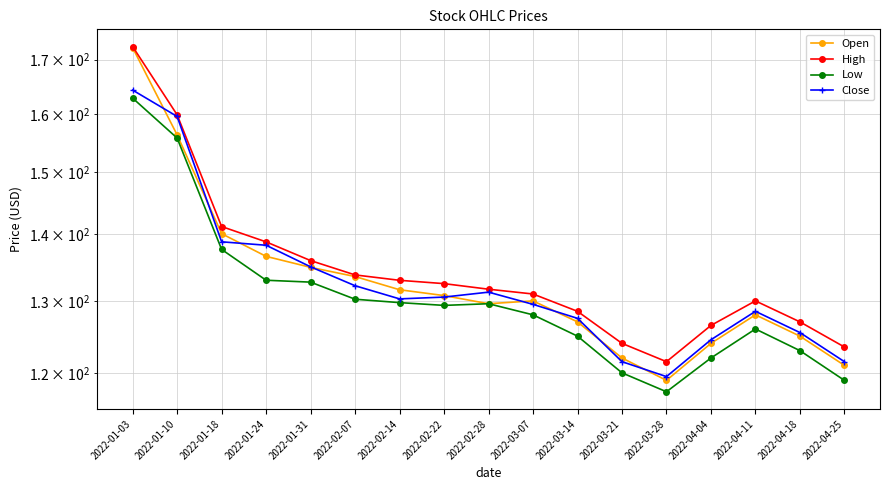

What is the label of the 6th point from the right?

2022-03-21